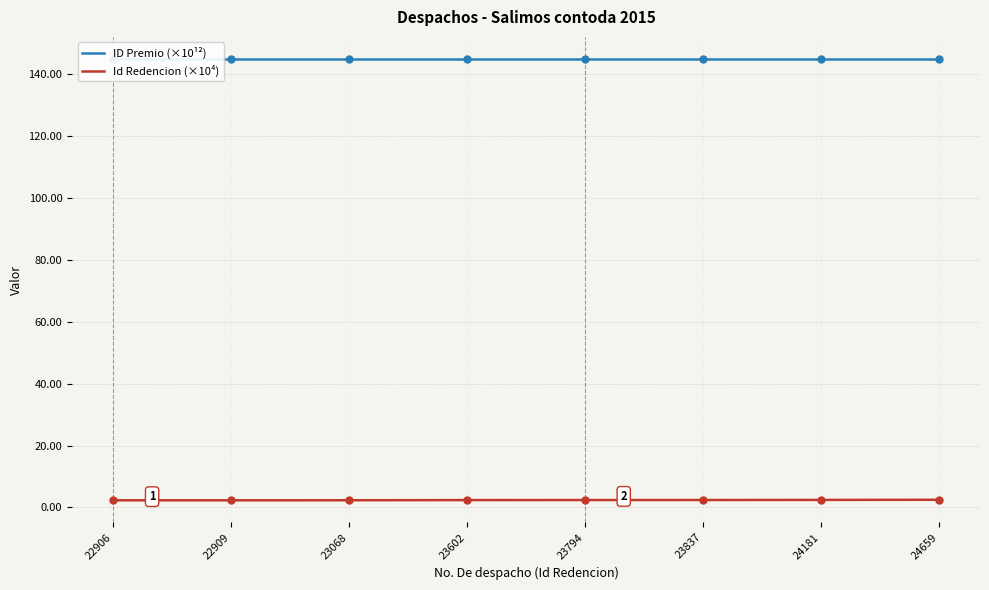

Which series has the largest range (max minus min)?

Id Redencion (×10⁴)